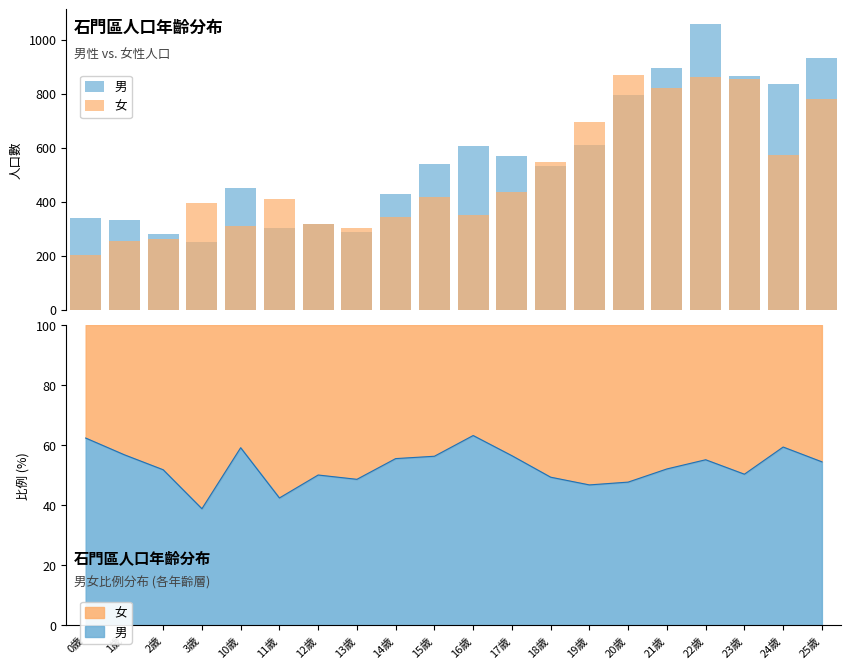

What is the average value of the 男 series?

562